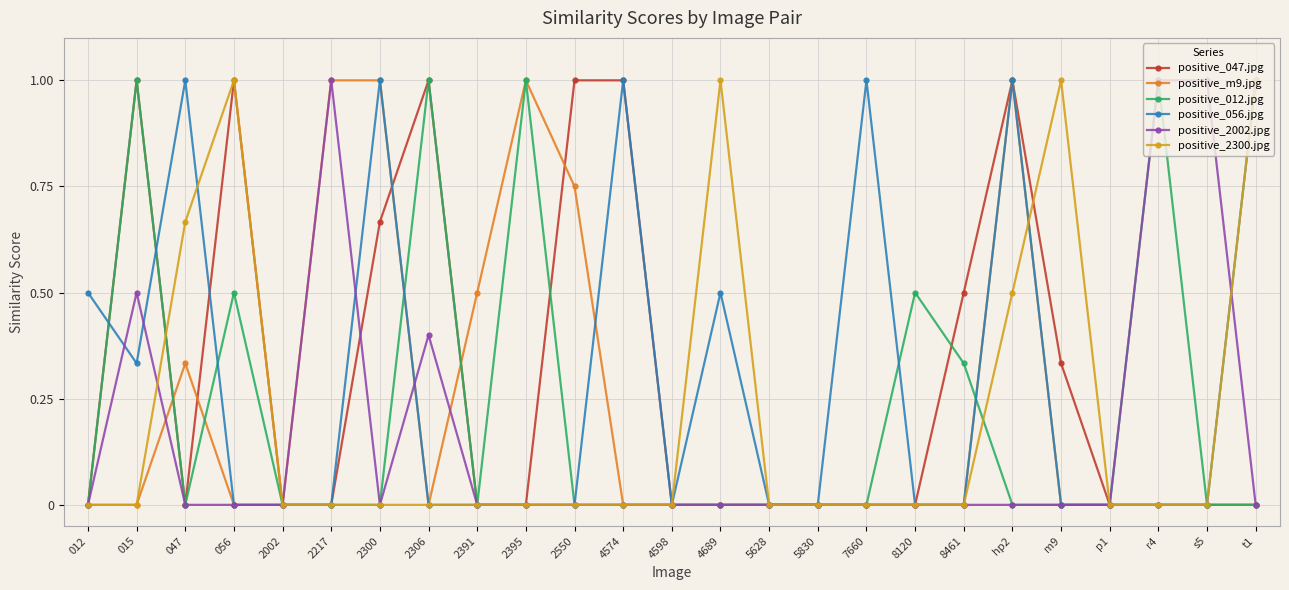

True or false: positive_012.jpg has more than 0 interior local peaks.

True